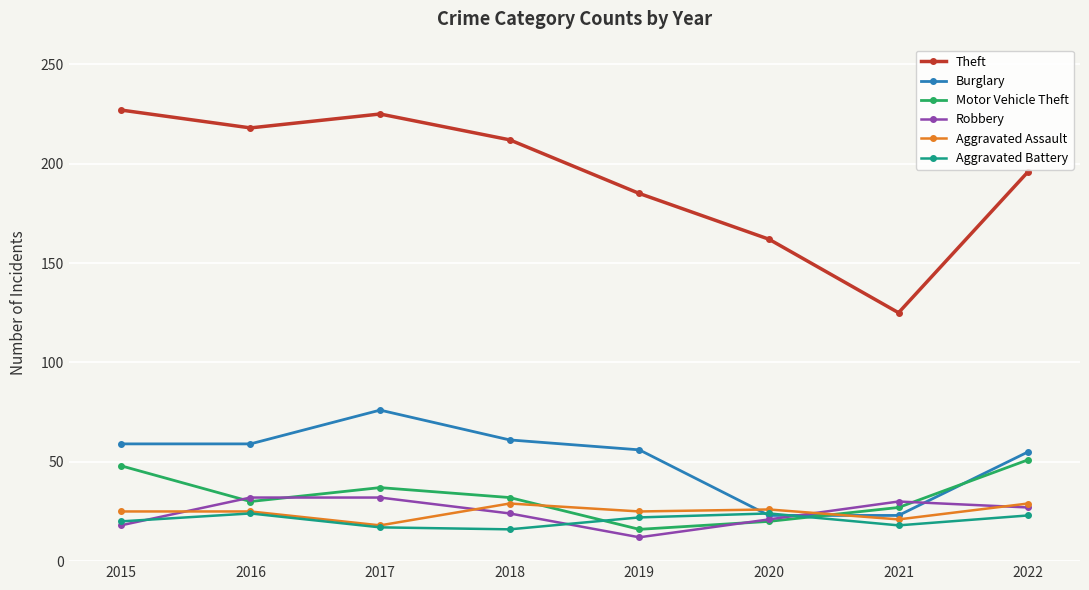

True or false: Burglary and Theft cross at least once.

False